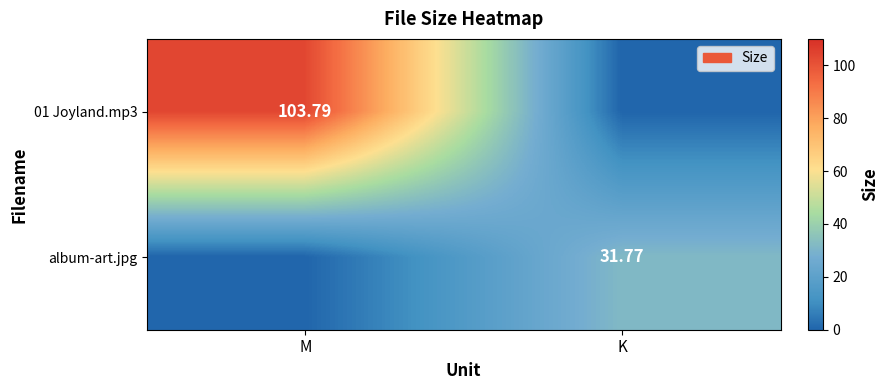

Which series has the largest range (max minus min)?

01 Joyland.mp3